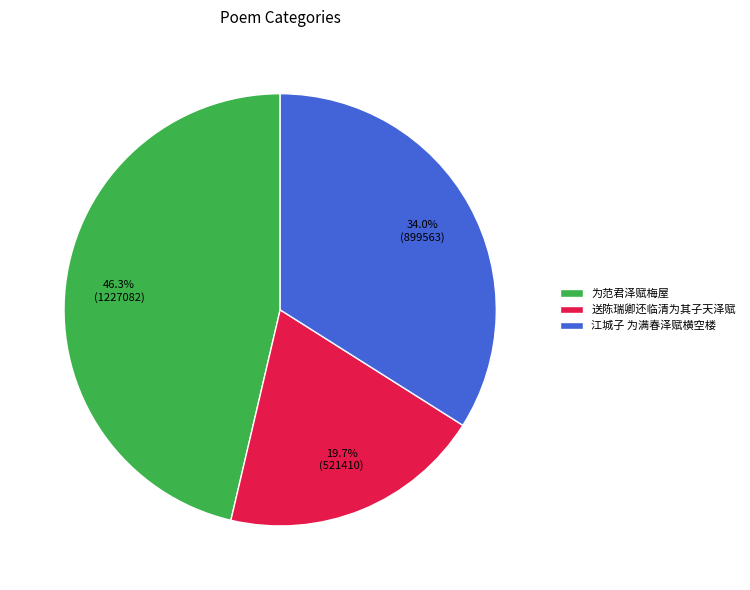

To the nearest percent, what is the average slice percentage?

33%